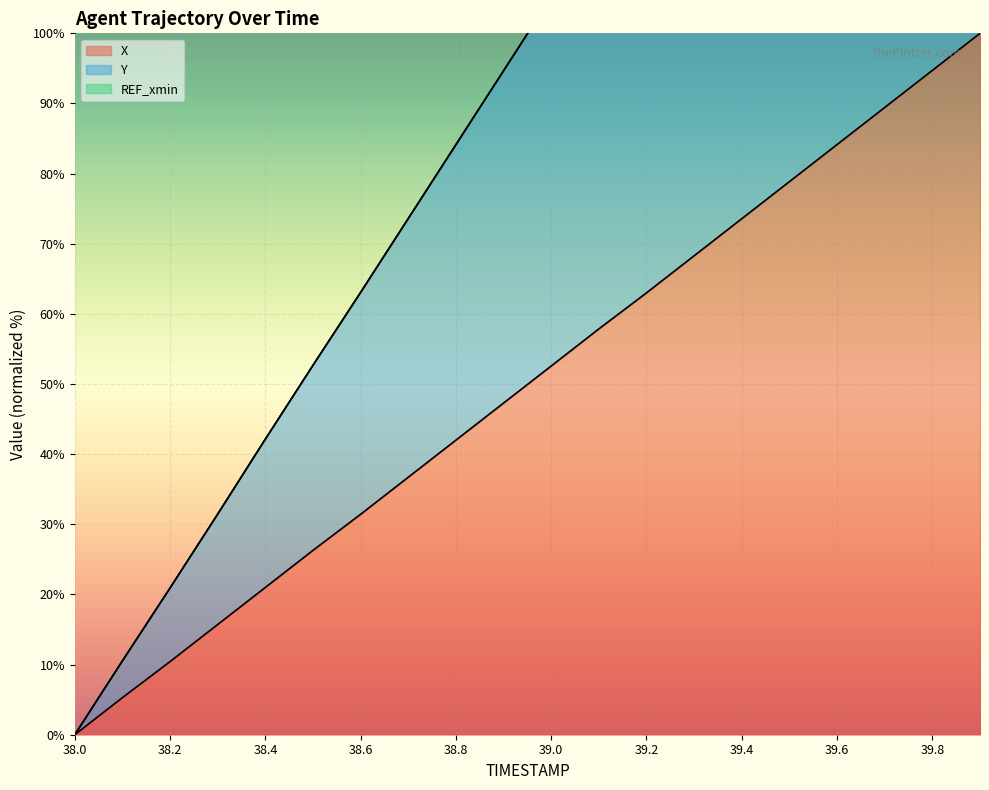

Which category has the lowest value in the X series?

38.0